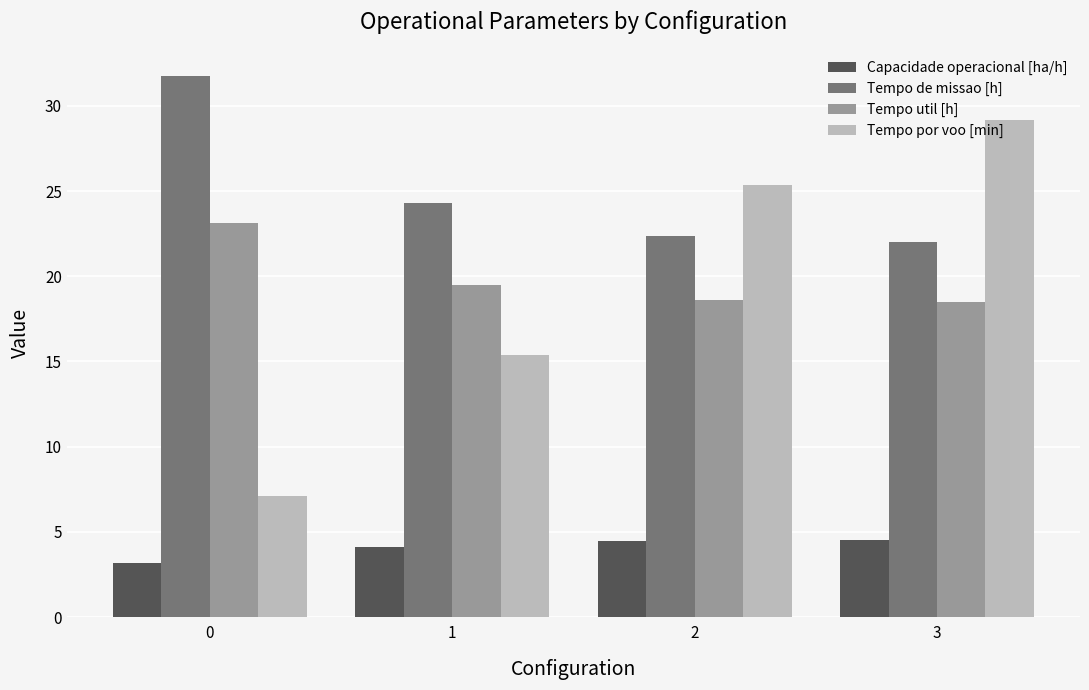

The Tempo util [h] series shows 18.6 at 2. True or false?

True